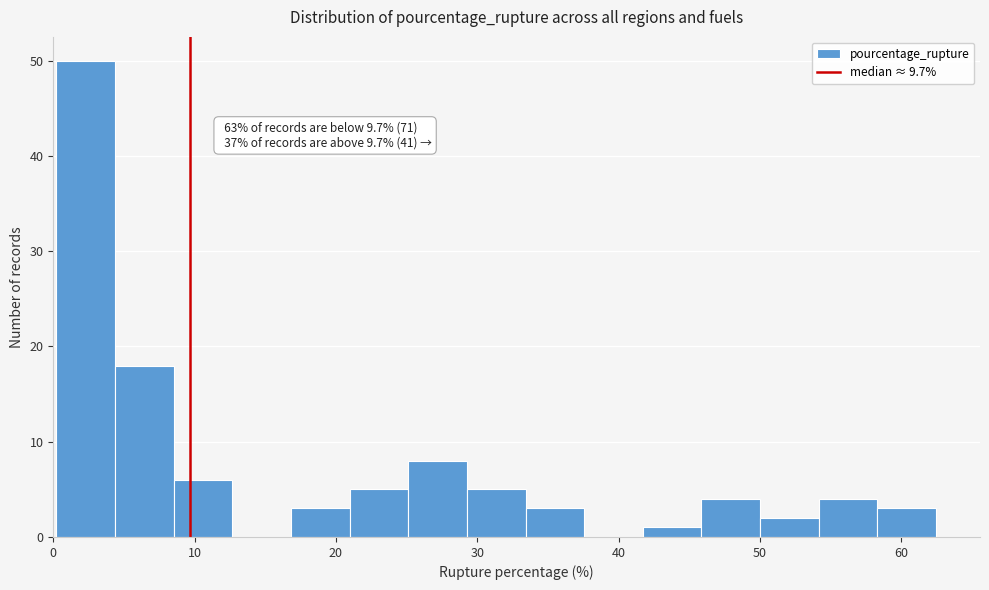

Over which range of the x-axis is the bar tallest?

0 to 4